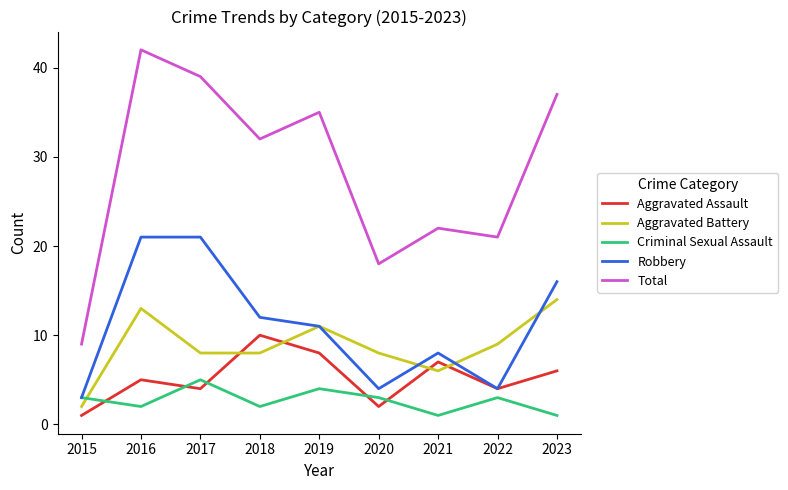

Which series ends up on top after the final intersection of Aggravated Assault and Aggravated Battery?

Aggravated Battery